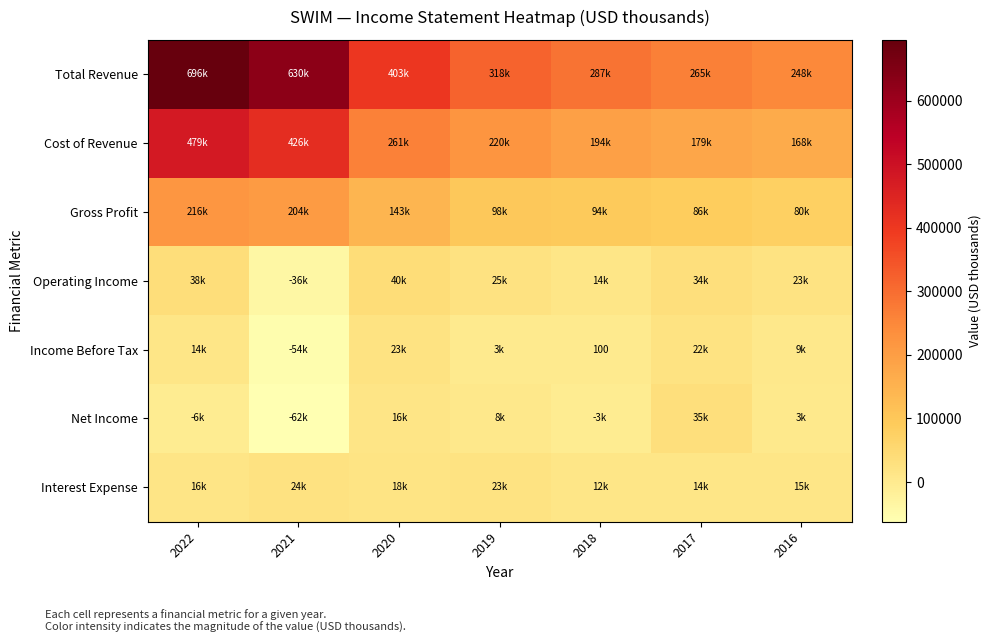

What is the smallest value displayed?

-62300